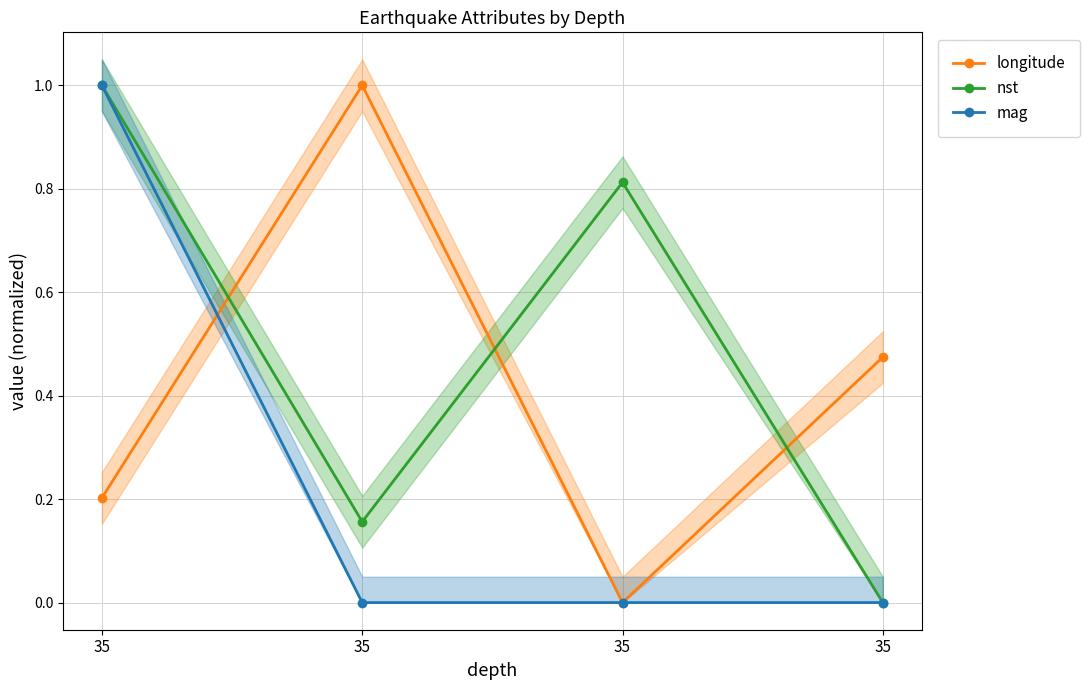

At which label is nst closest to 0?

35